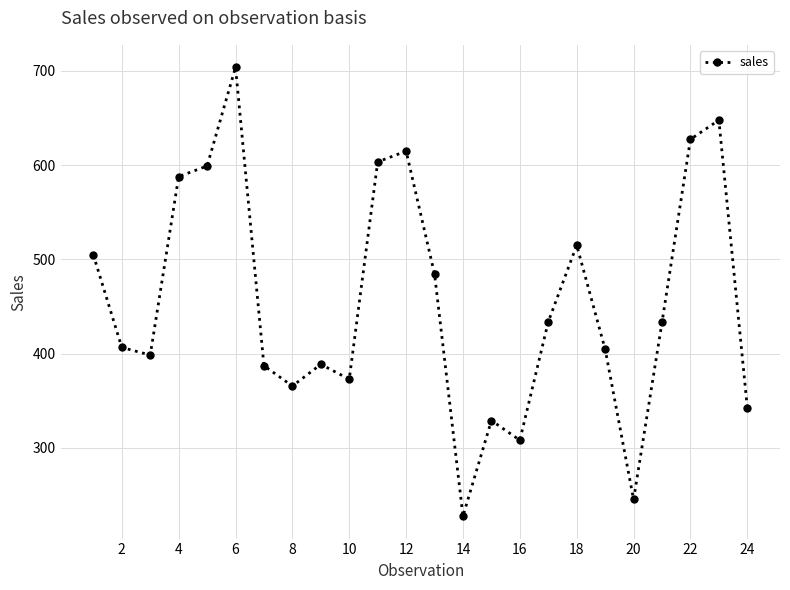

How many points are higher than both their immediate neighbors (excluding endpoints)?

6